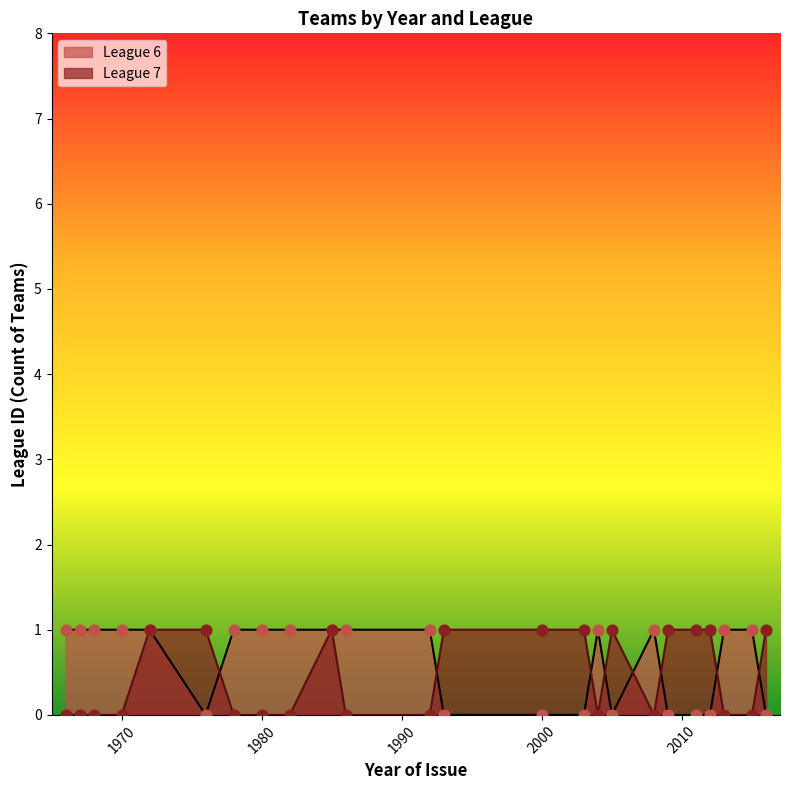

The League 7 series shows 0 at 1980. True or false?

True